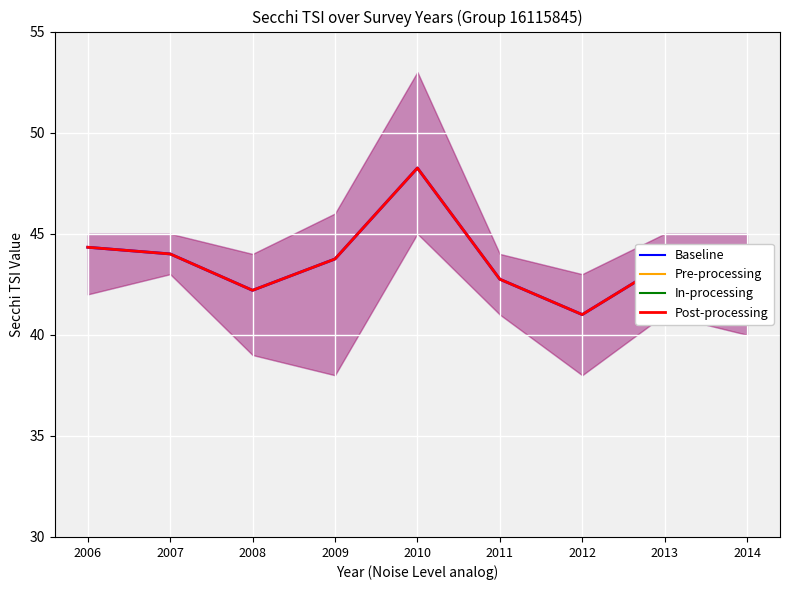

The Secchi TSI series shows 23.9 at 2006. True or false?

False